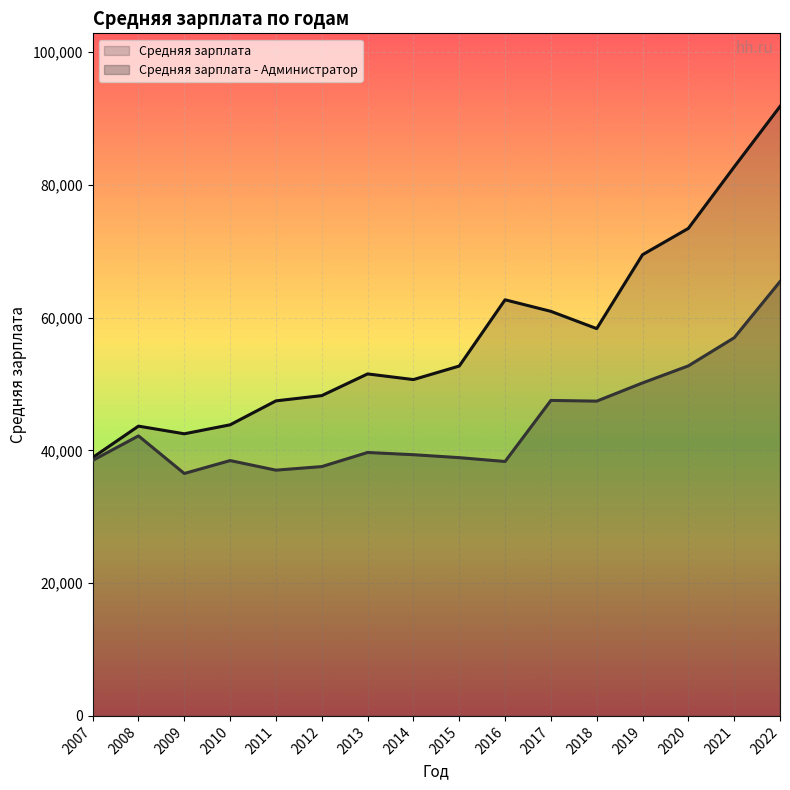

What is the difference between the Средняя зарплата values at 2010 and 2007?

4930